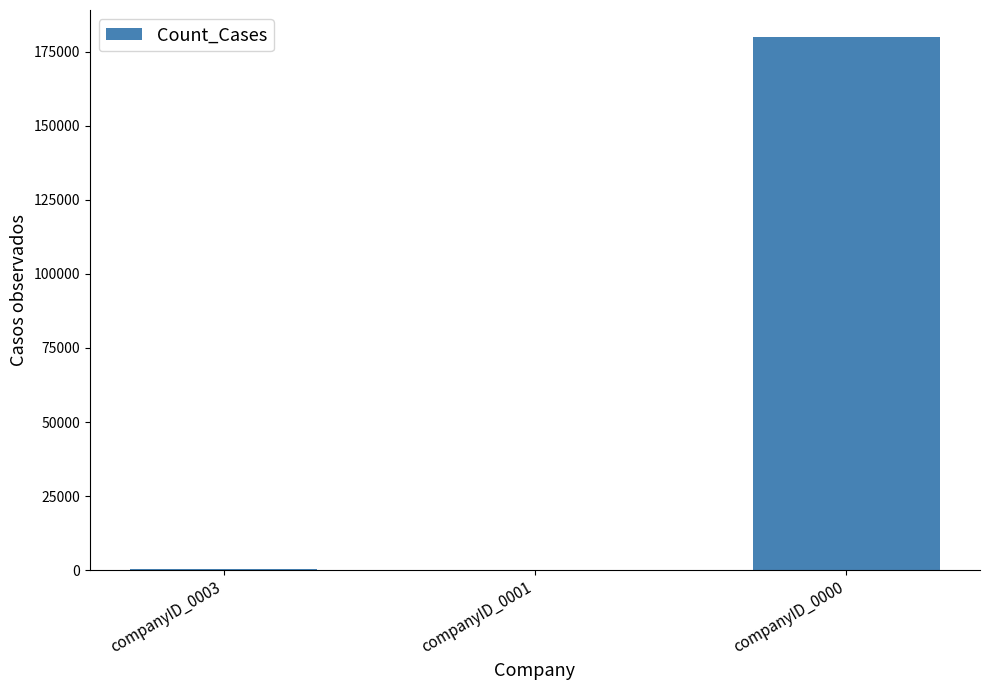

Is it true that the value at companyID_0000 is 180146?

True